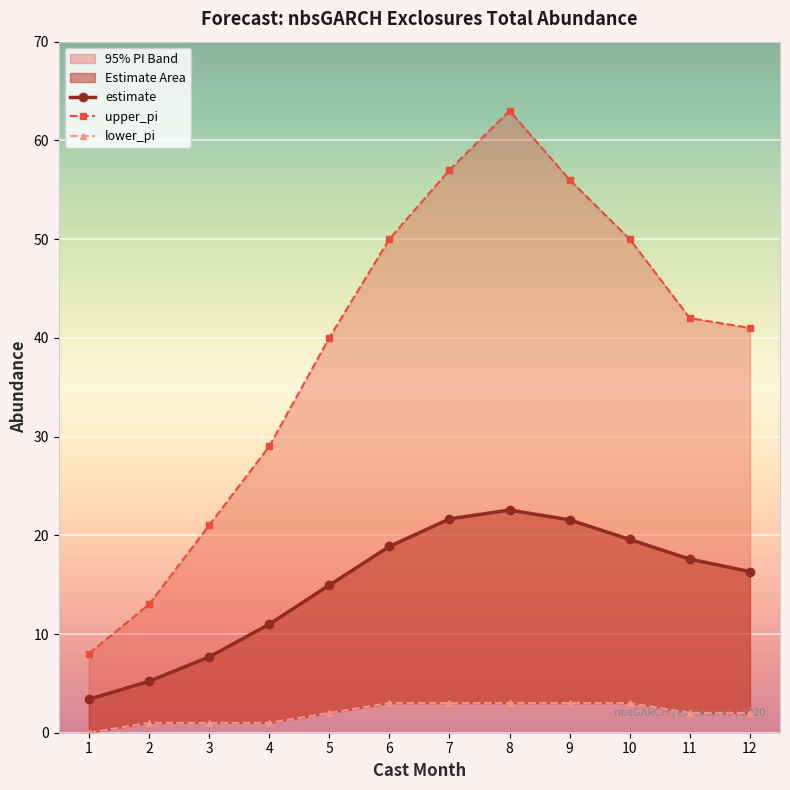

What is the total value across all series at 12?

59.3